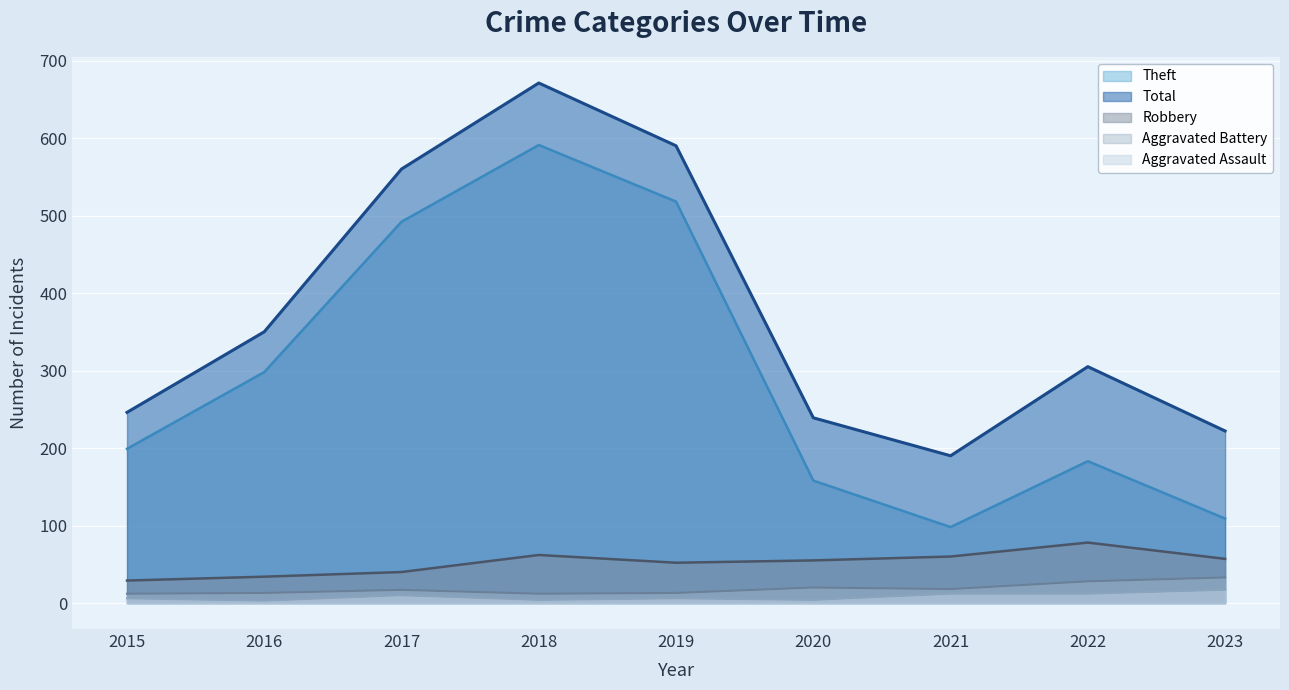

Rank the series by their maximum value, from highest to lowest.

Total, Theft, Robbery, Aggravated Battery, Aggravated Assault